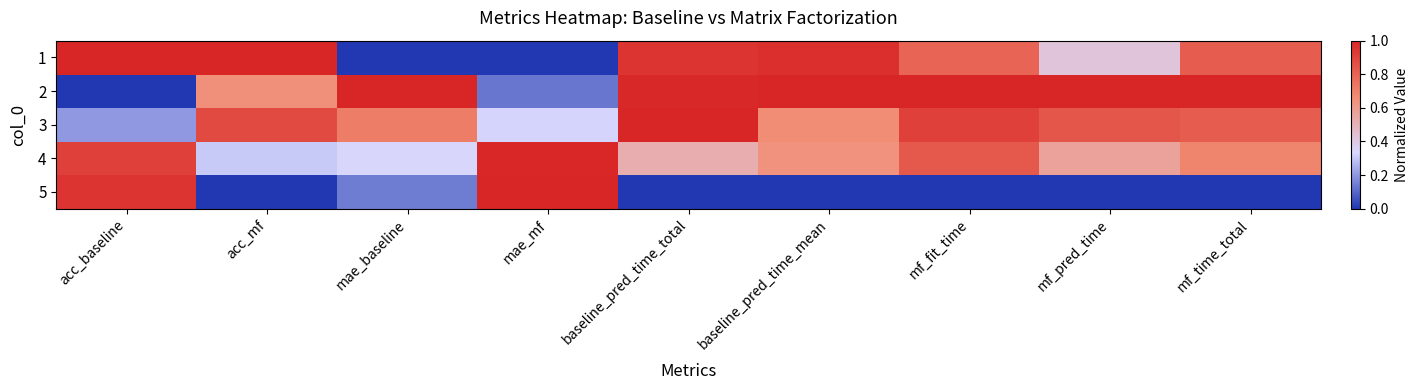

Which category has the highest value across all series?

acc_baseline